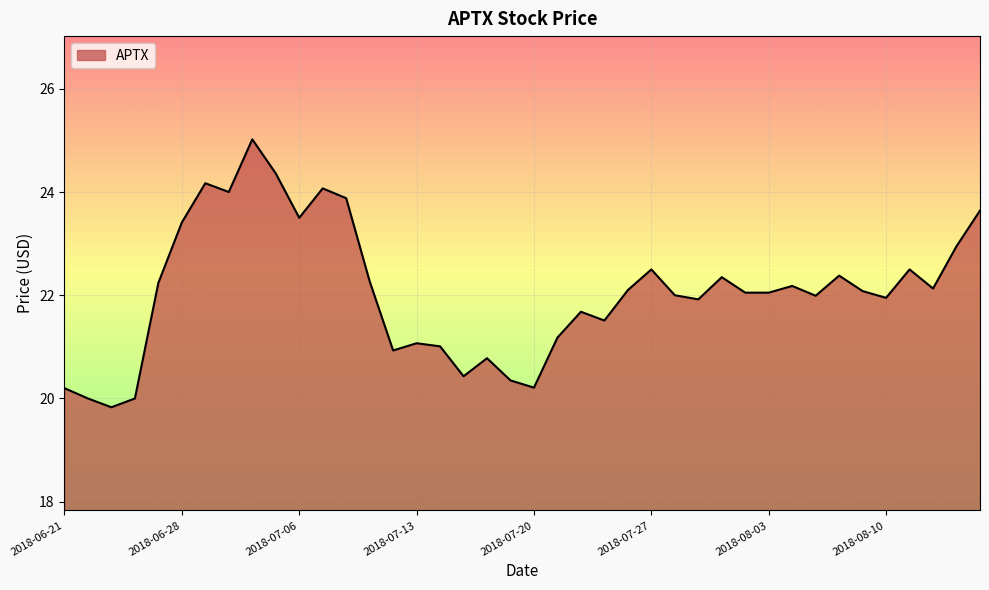

What is the difference between the maximum and minimum values?

5.2